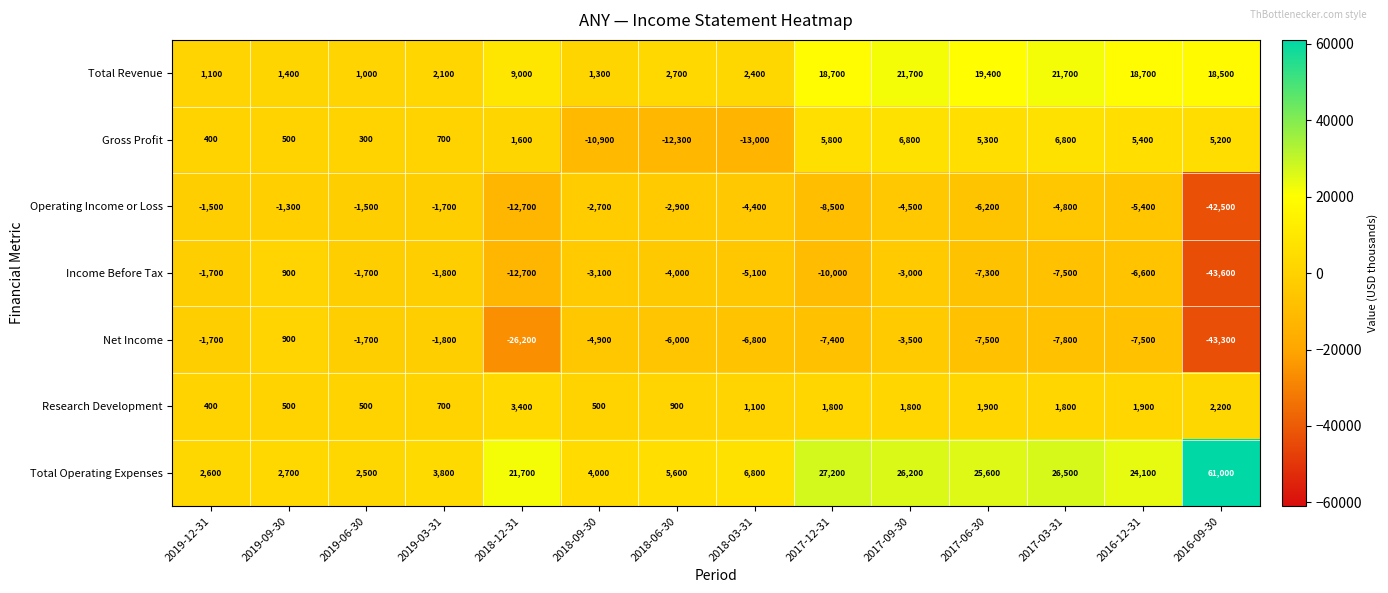

Rank the series at 2017-09-30 from highest to lowest value.

Total Operating Expenses, Total Revenue, Gross Profit, Research Development, Income Before Tax, Net Income, Operating Income or Loss